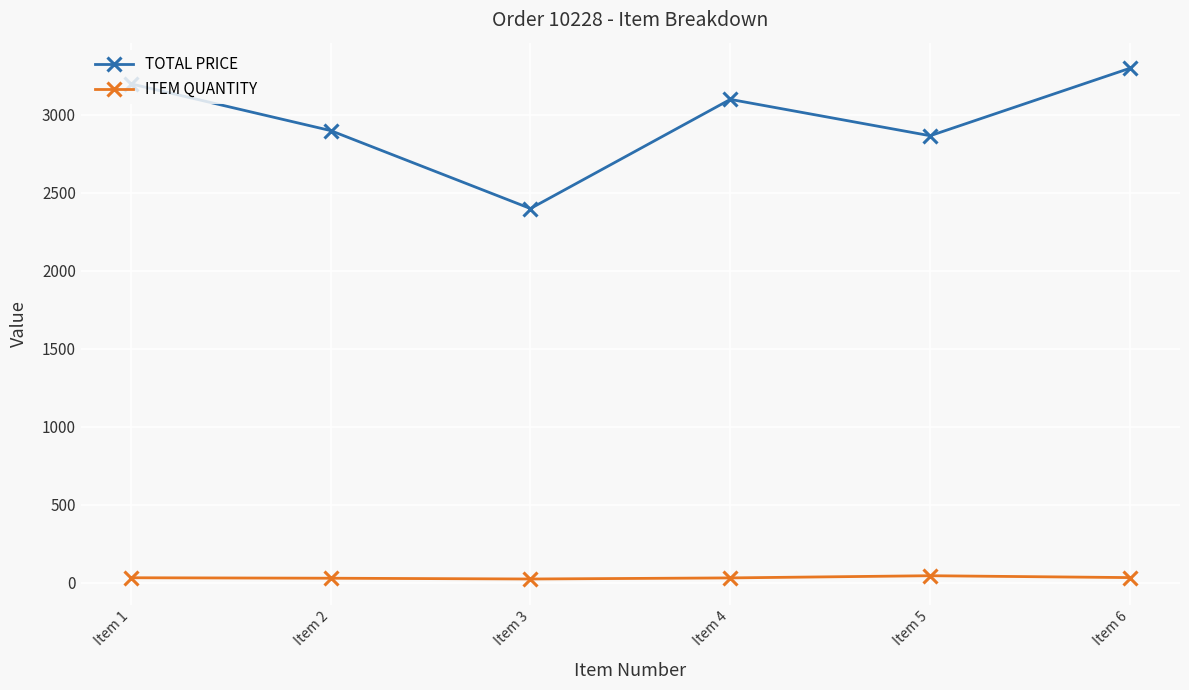

What value does the TOTAL PRICE series have at Item 1?

3200.0